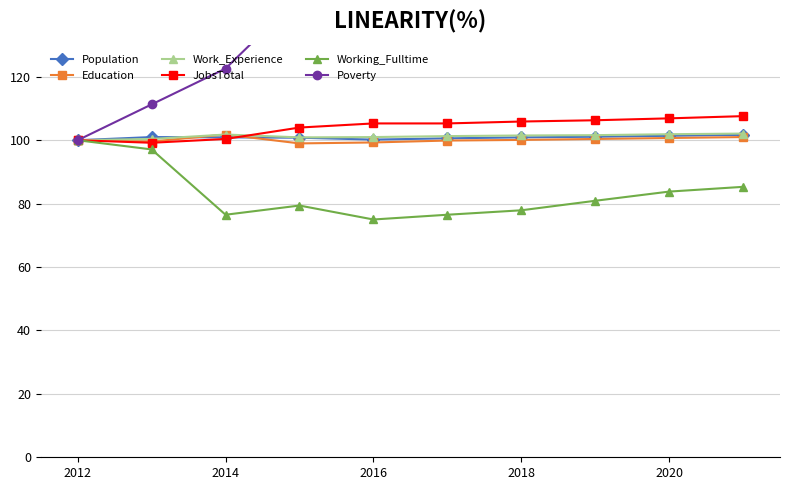

Reading right to left, what are all the values shown in this chart?

Population: 101.7	101.4	101.1	100.9	100.6	100.2	100.8	100.9	101.0	100.0
Education: 101.0	100.7	100.4	100.1	99.9	99.3	99.0	101.8	99.6	100.0
Work_Experience: 102.1	101.9	101.6	101.5	101.3	101.0	100.9	101.8	100.4	100.0
JobsTotal: 107.6	106.9	106.3	105.9	105.3	105.3	104.0	100.4	99.2	100.0
Working_Fulltime: 85.3	83.8	80.9	77.9	76.5	75.0	79.4	76.5	97.1	100.0
Poverty: 149.1	147.2	145.3	143.4	141.5	141.5	145.3	122.6	111.3	100.0